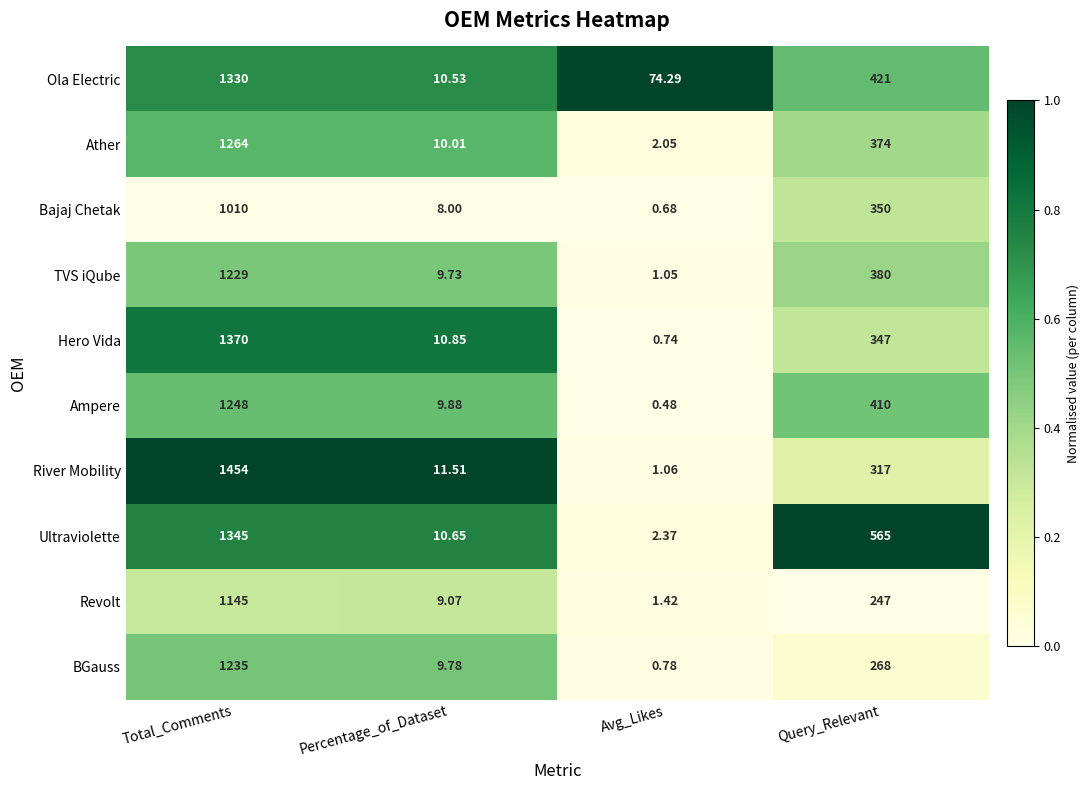

What is the maximum value shown in the chart?

1454.0